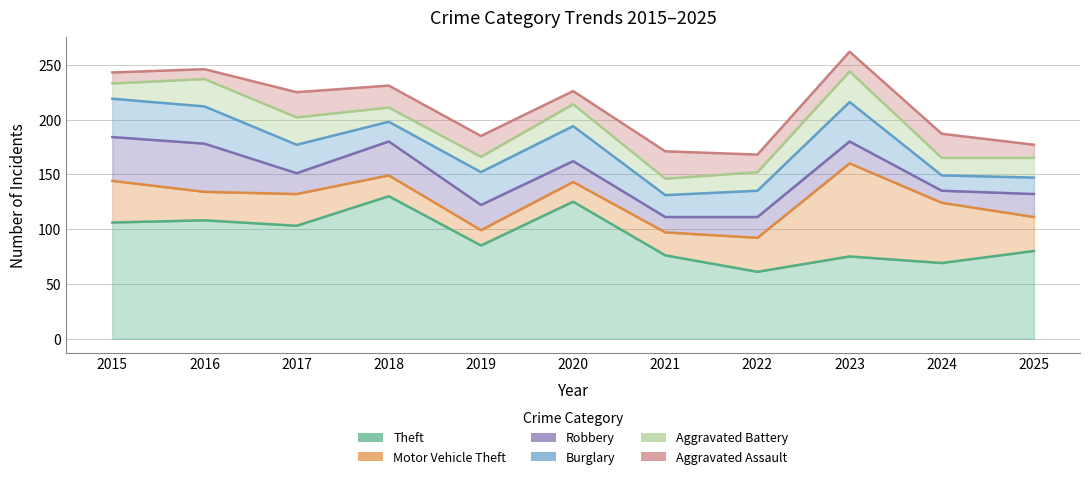

What is the highest value of the Motor Vehicle Theft series?

85